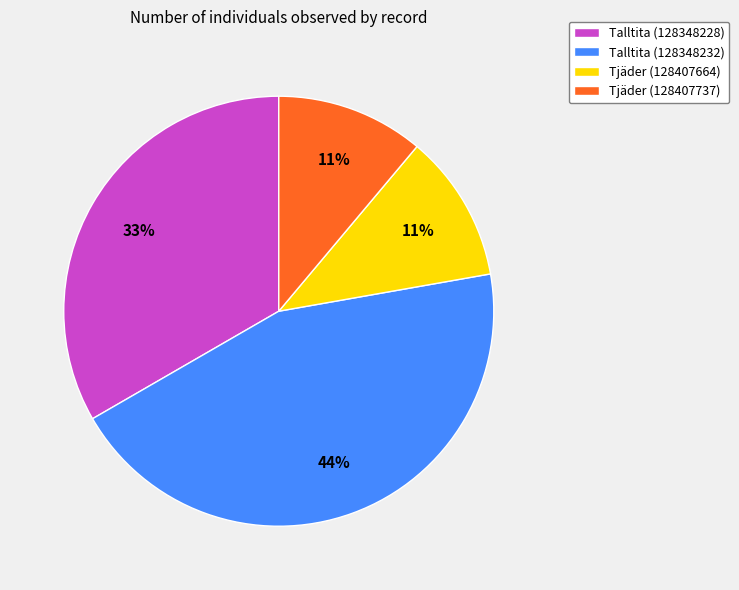

Is there a majority slice in this chart?

No